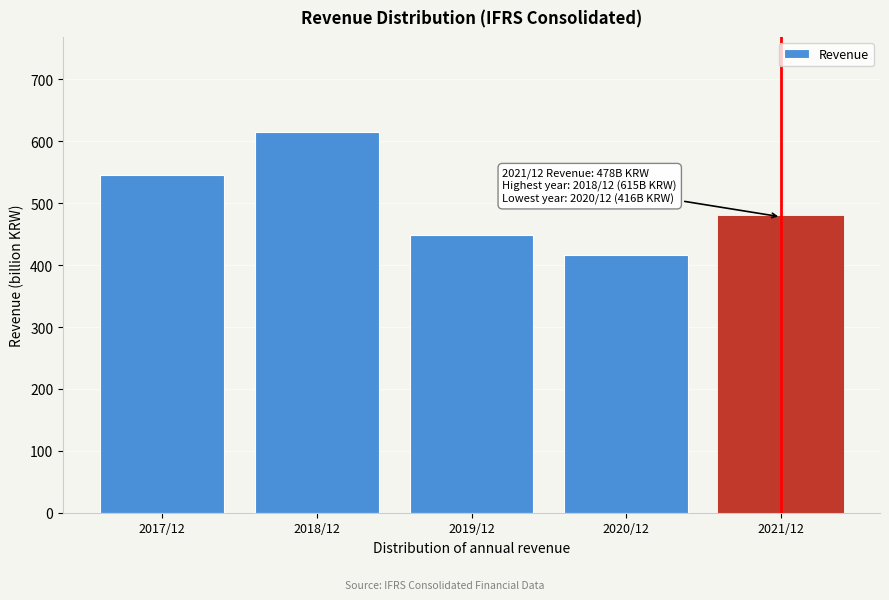

Reading left to right, list all the values displayed in this chart.

2017/12=545	2018/12=615	2019/12=448	2020/12=416	2021/12=478